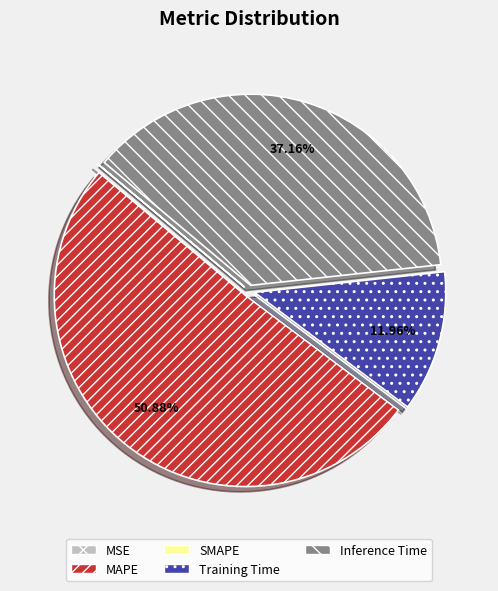

What is the largest slice in the pie chart?

MAPE